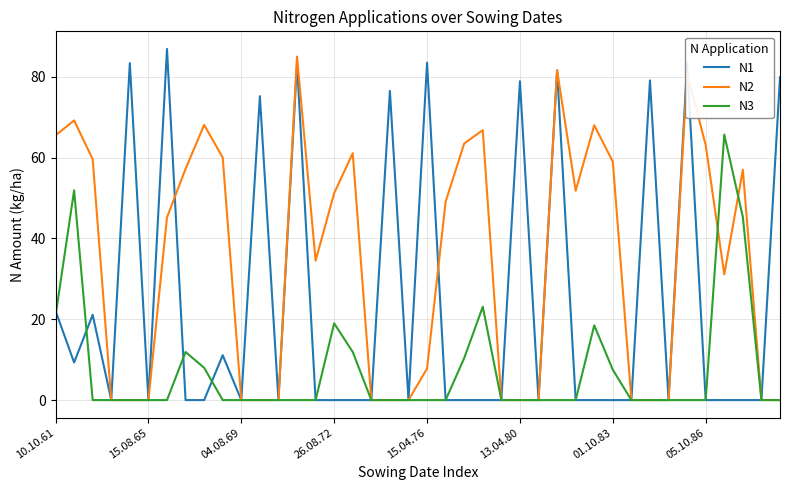

List the series in order of their overall mean, highest first.

N2, N1, N3